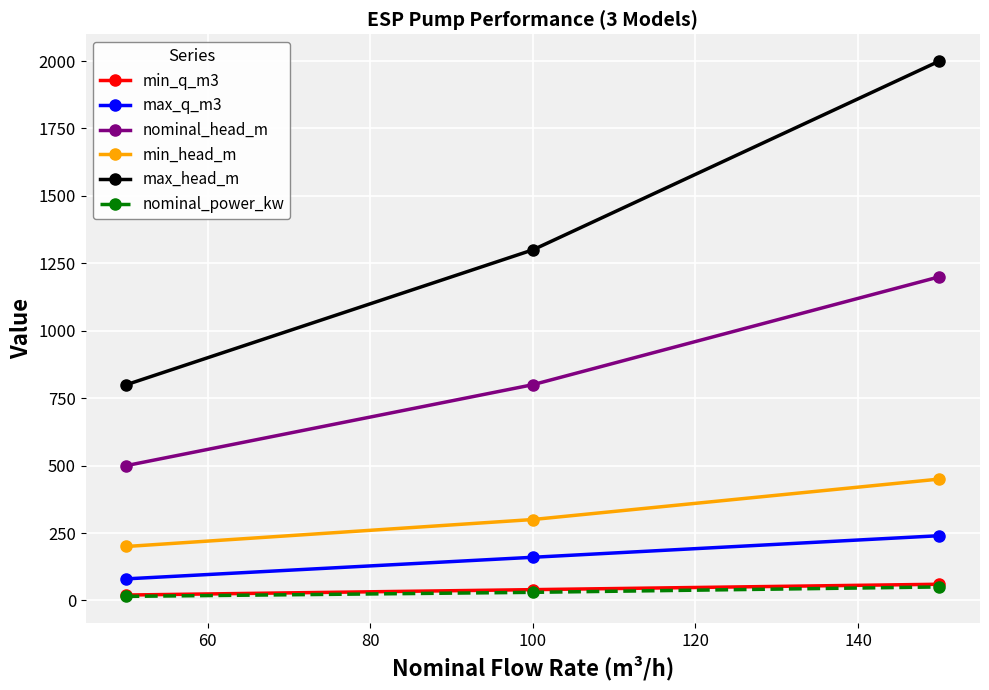

Reading right to left, extract all data points from this chart.

min_q_m3: 60	40	20
max_q_m3: 240	160	80
nominal_head_m: 1200	800	500
min_head_m: 450	300	200
max_head_m: 2000	1300	800
nominal_power_kw: 50	30	15